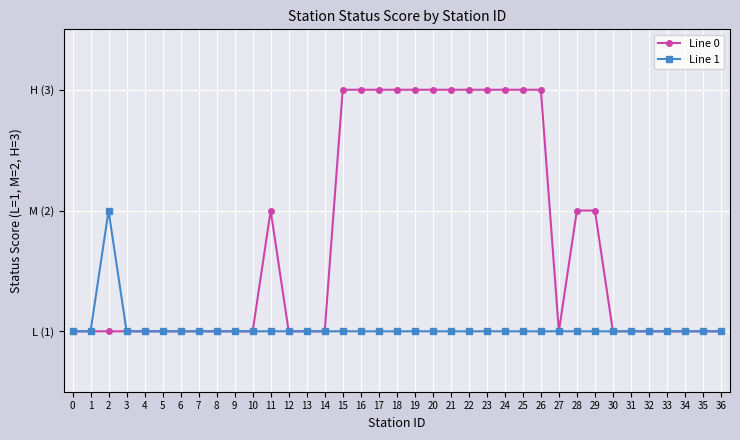

At 29, list the series in order from smallest to largest.

Line 1, Line 0